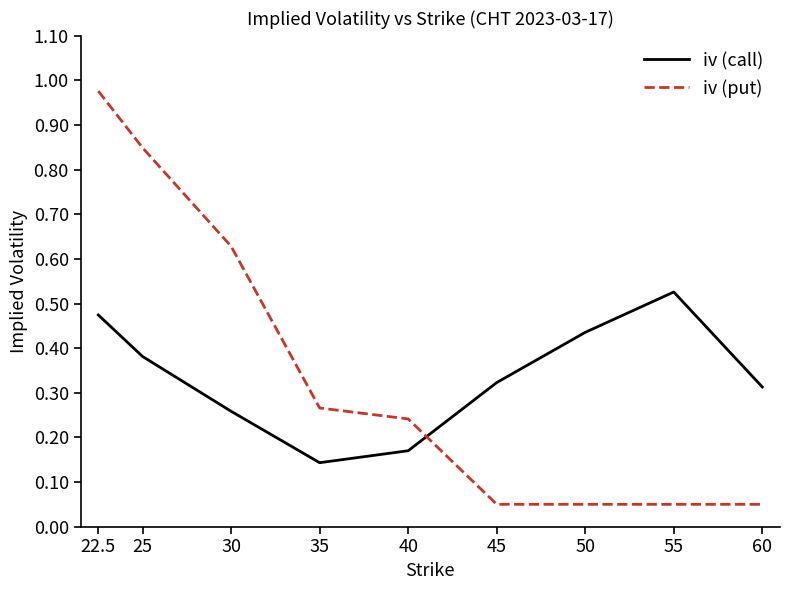

What position from the left is 25?

2